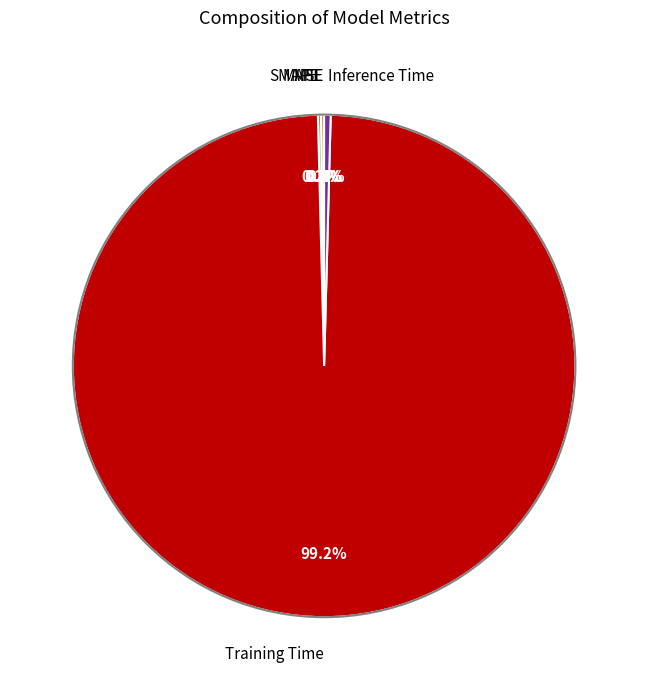

Which slice is the largest?

Training Time